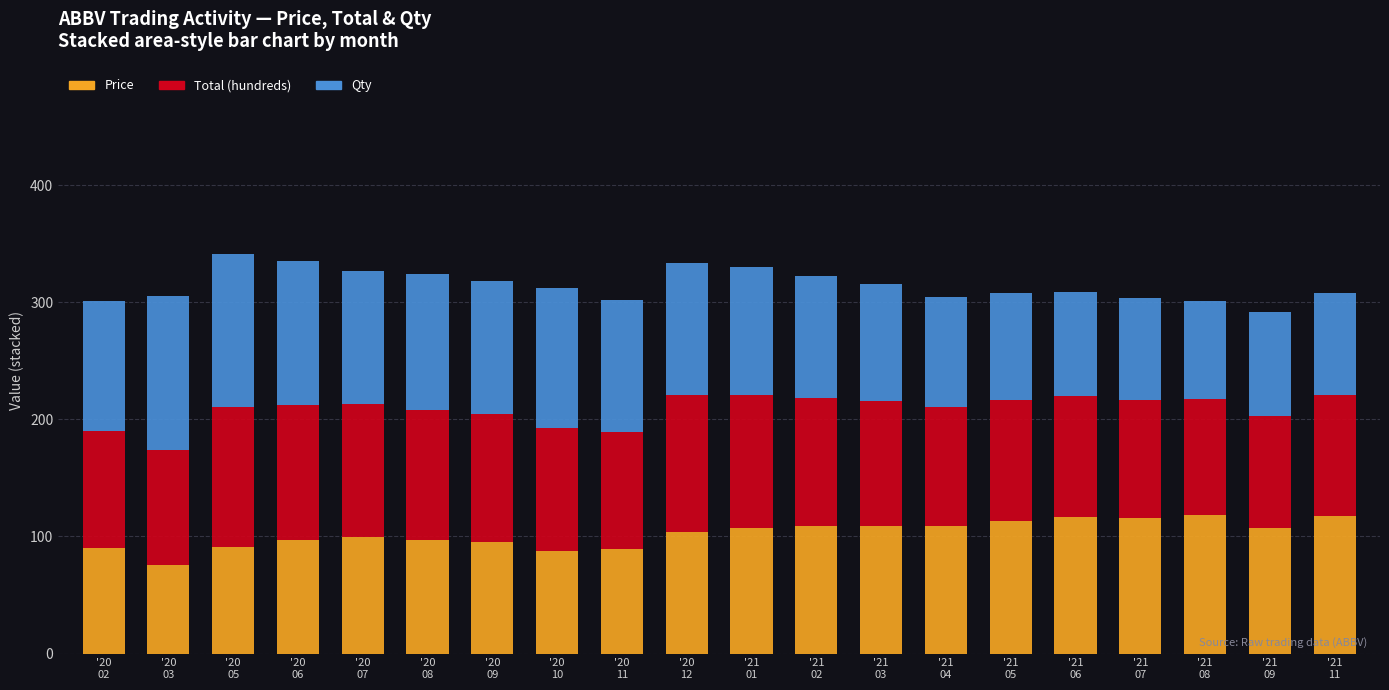

What is the difference between the maximum and second lowest values in the Price series?

30.1